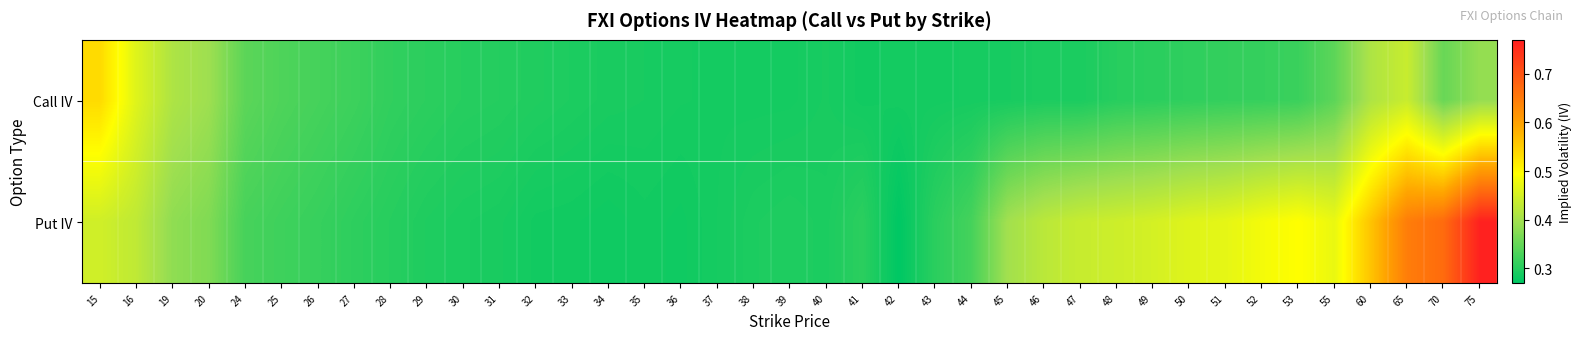

Reading left to right, extract all data points from this chart.

Call IV: 15=0.5	16=0.5	19=0.4	20=0.4	24=0.3	25=0.3	26=0.3	27=0.3	28=0.3	29=0.3	30=0.3	31=0.3	32=0.3	33=0.3	34=0.3	35=0.3	36=0.3	37=0.3	38=0.3	39=0.3	40=0.3	41=0.3	42=0.3	43=0.3	44=0.3	45=0.3	46=0.3	47=0.3	48=0.3	49=0.3	50=0.3	51=0.3	52=0.3	53=0.3	55=0.3	60=0.4	65=0.4	70=0.4	75=0.4
Put IV: 15=0.4	16=0.4	19=0.4	20=0.4	24=0.3	25=0.3	26=0.3	27=0.3	28=0.3	29=0.3	30=0.3	31=0.3	32=0.3	33=0.3	34=0.3	35=0.3	36=0.3	37=0.3	38=0.3	39=0.3	40=0.3	41=0.3	42=0.3	43=0.3	44=0.3	45=0.4	46=0.4	47=0.4	48=0.4	49=0.5	50=0.5	51=0.5	52=0.5	53=0.5	55=0.5	60=0.6	65=0.6	70=0.7	75=0.8